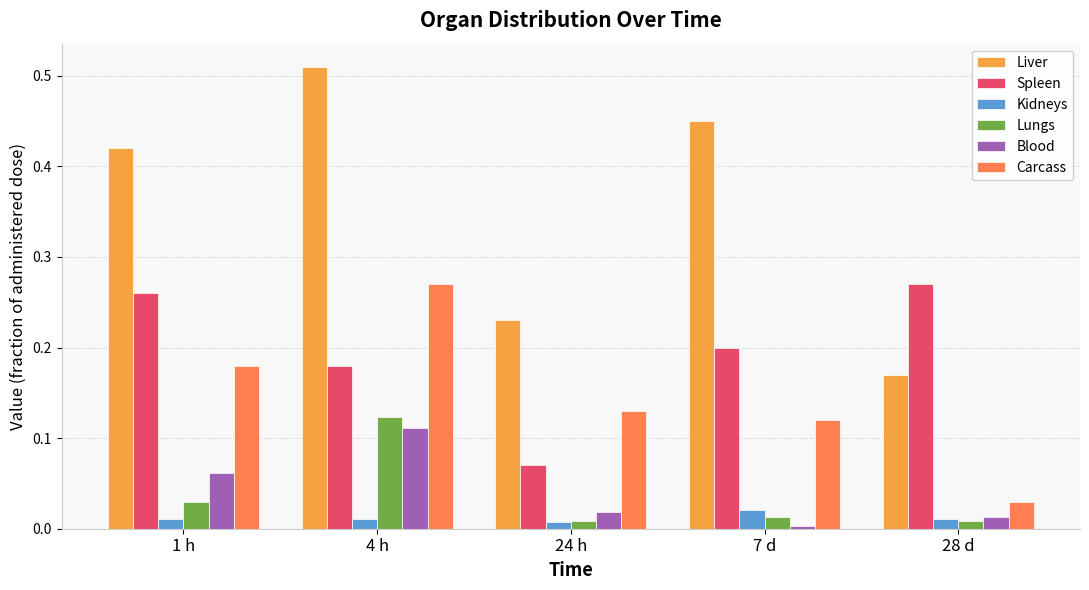

What is the total value across all series at 1 h?

1.0